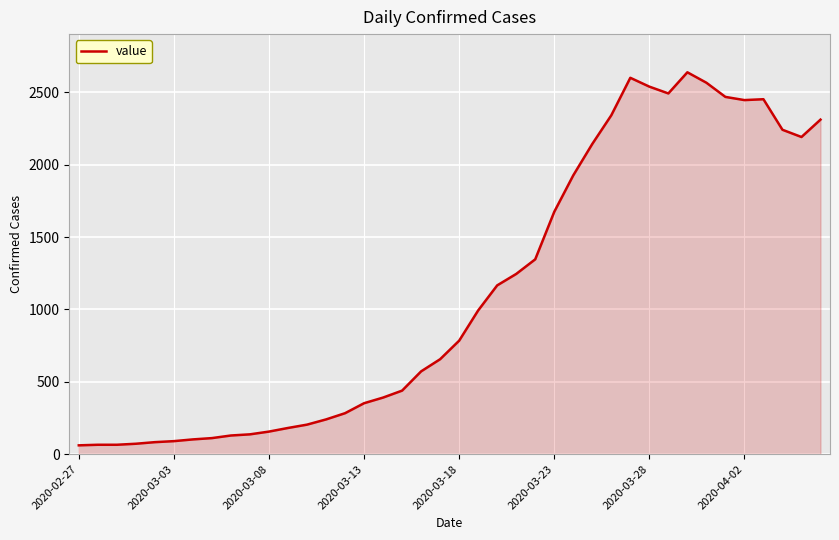

What is the maximum value shown in the chart?

2638